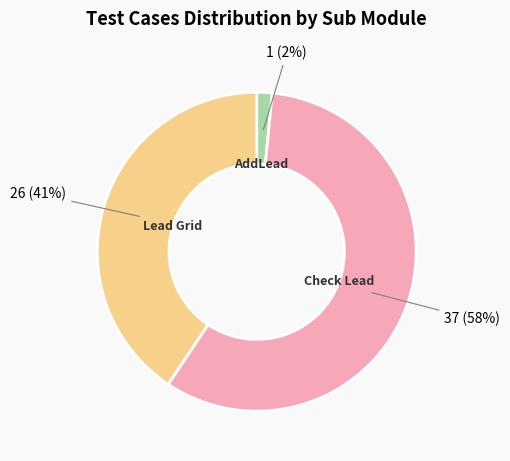

To the nearest percent, what is the average slice percentage?

33%